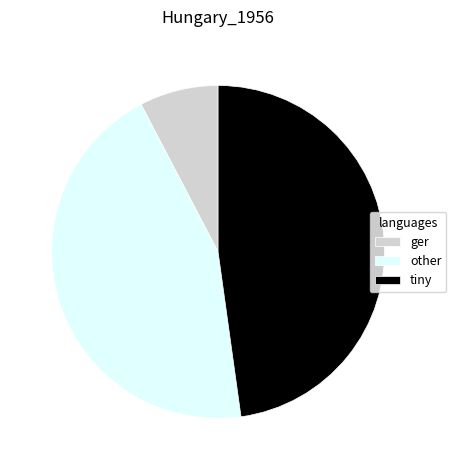

Which slice is the largest?

tiny